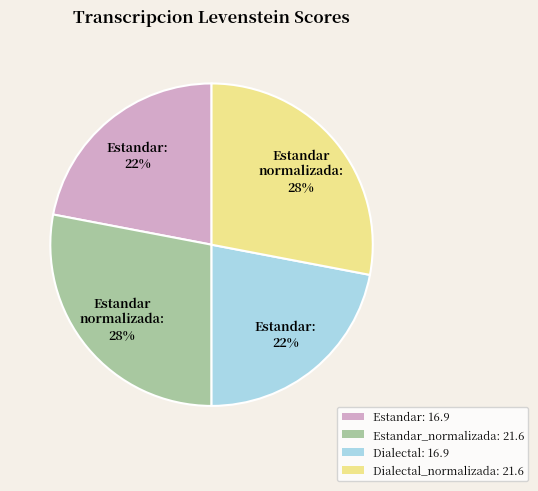

Is the sum of Dialectal: 16.9 and Estandar: 16.9 greater than half?

No